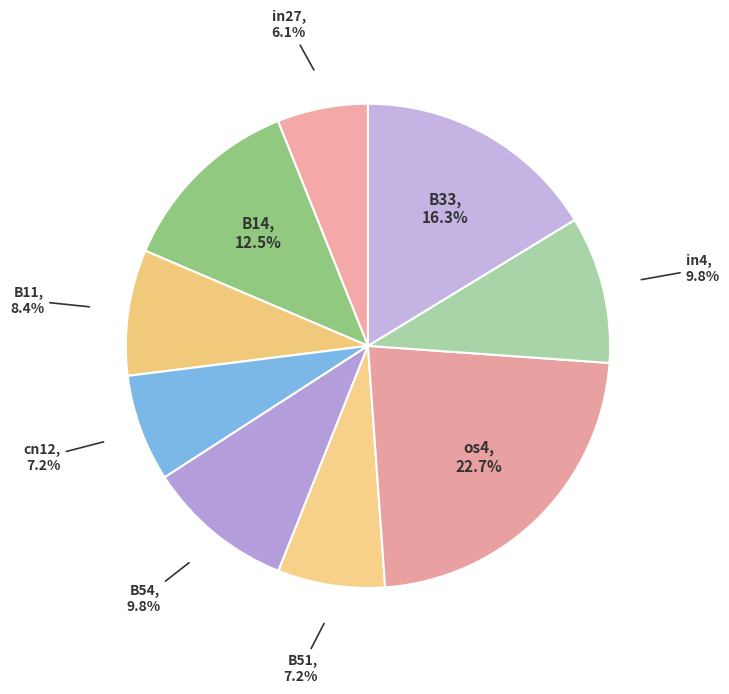

Which has a higher value, B11 or B33?

B33